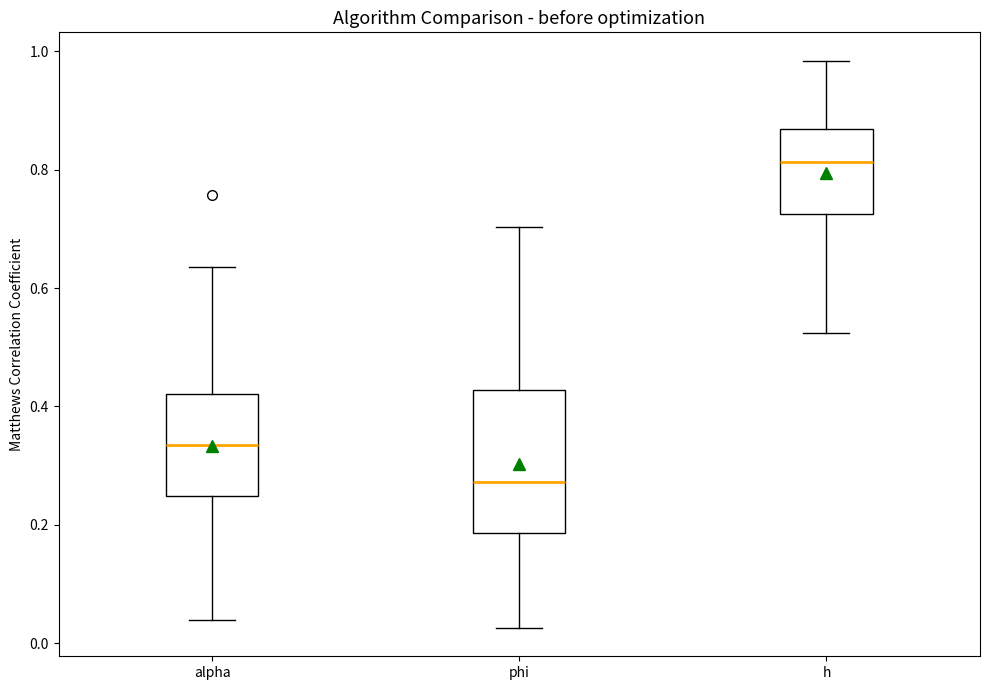

Reading left to right, transcribe this box plot: for each box, give where its median line is, the range the box spans, and where its two whiskers end, as read against the y-axis. The values are not printed on the chart, so give them approximately, as read against the axis.

alpha: median 0.34, box 0.24 to 0.42, whiskers 0.04 to 0.64
phi: median 0.28, box 0.18 to 0.42, whiskers 0.02 to 0.70
h: median 0.82, box 0.72 to 0.86, whiskers 0.52 to 0.98